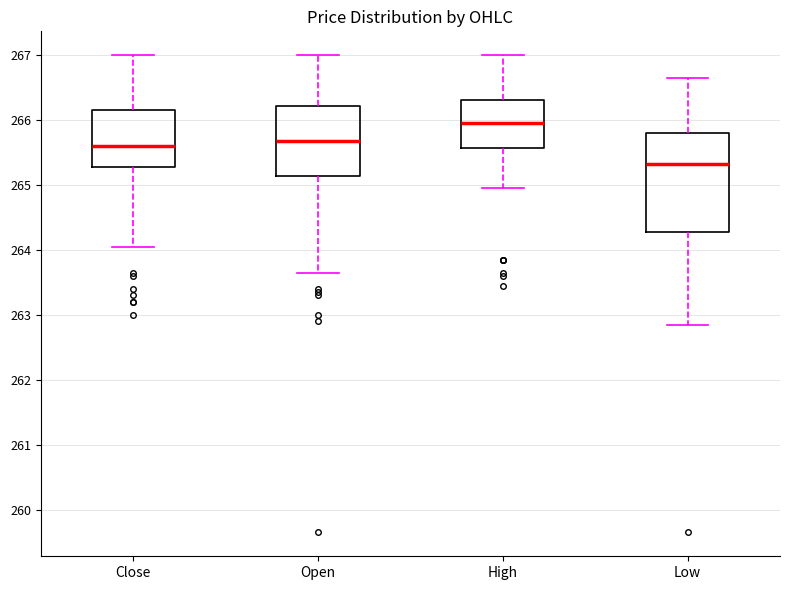

Reading left to right, transcribe this box plot: for each box, give where its median line is, the range the box spans, and where its two whiskers end, as read against the y-axis. The values are not printed on the chart, so give them approximately, as read against the axis.

Close: median 265.6, box 265.3 to 266.2, whiskers 264.1 to 267.0
Open: median 265.7, box 265.1 to 266.2, whiskers 263.7 to 267.0
High: median 266.0, box 265.6 to 266.3, whiskers 265.0 to 267.0
Low: median 265.3, box 264.3 to 265.8, whiskers 262.9 to 266.7